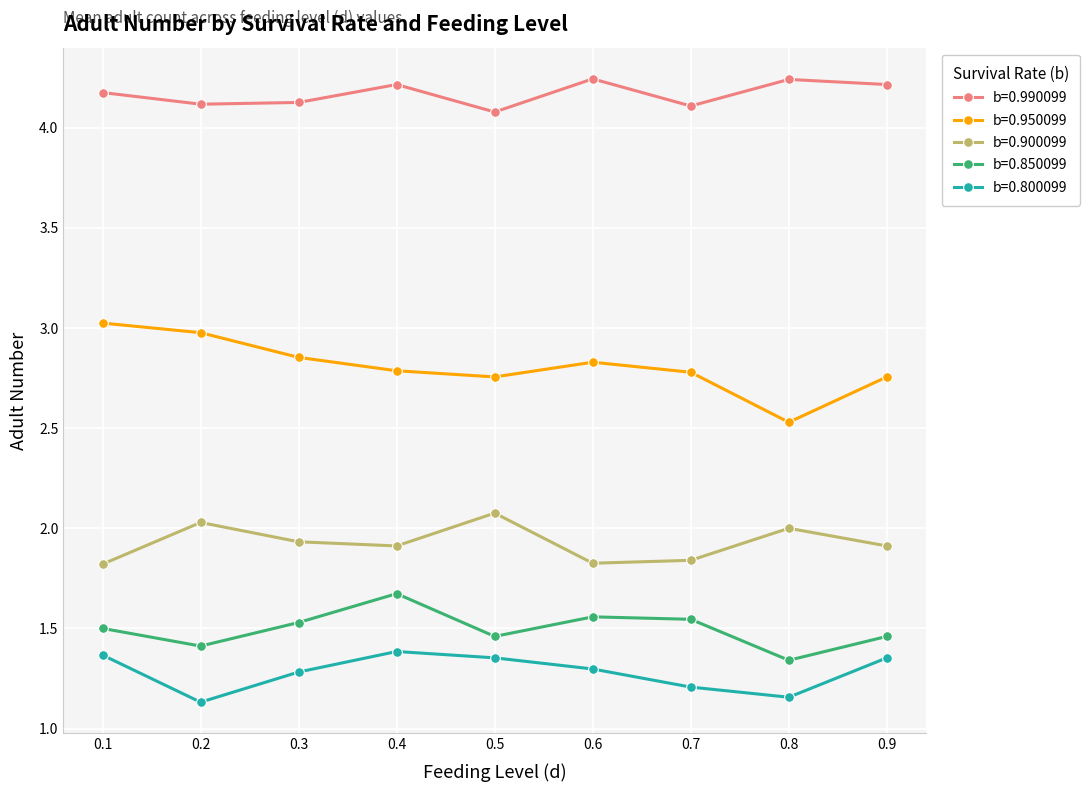

Rank the series by their maximum value, from lowest to highest.

b=0.800099, b=0.850099, b=0.900099, b=0.950099, b=0.990099